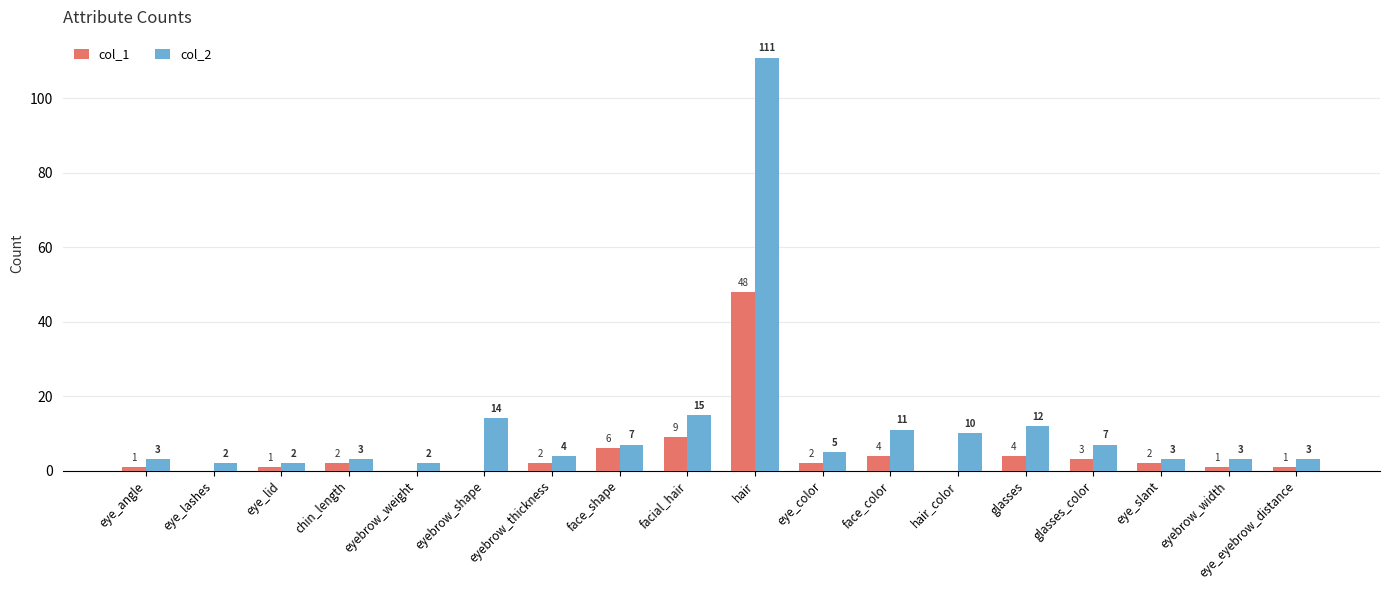

What is the sum of all col_2 values?

217